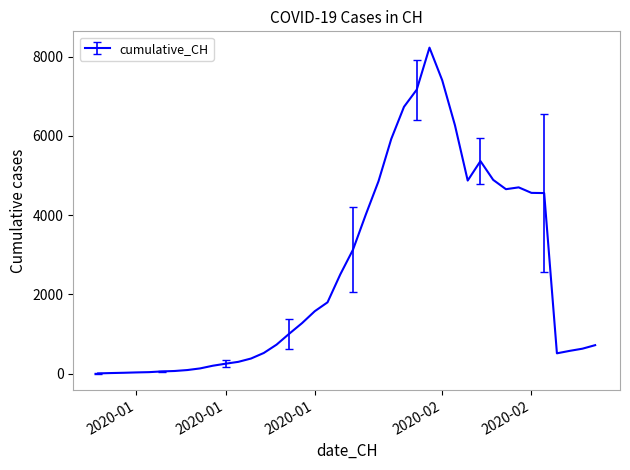

What is the greatest value displayed?

8227